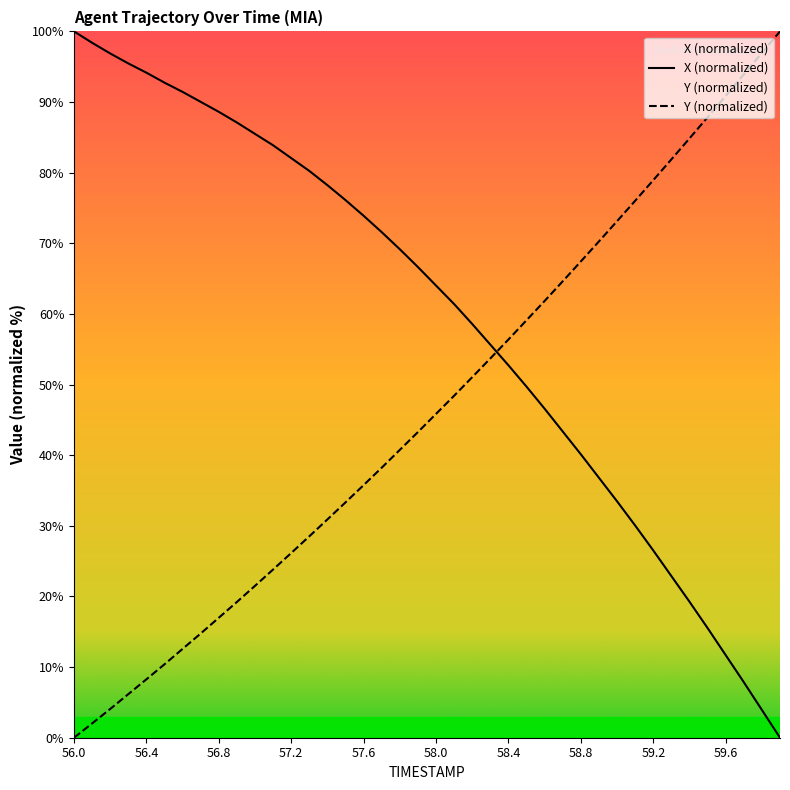

Is this an area chart (filled region under the line)?

No